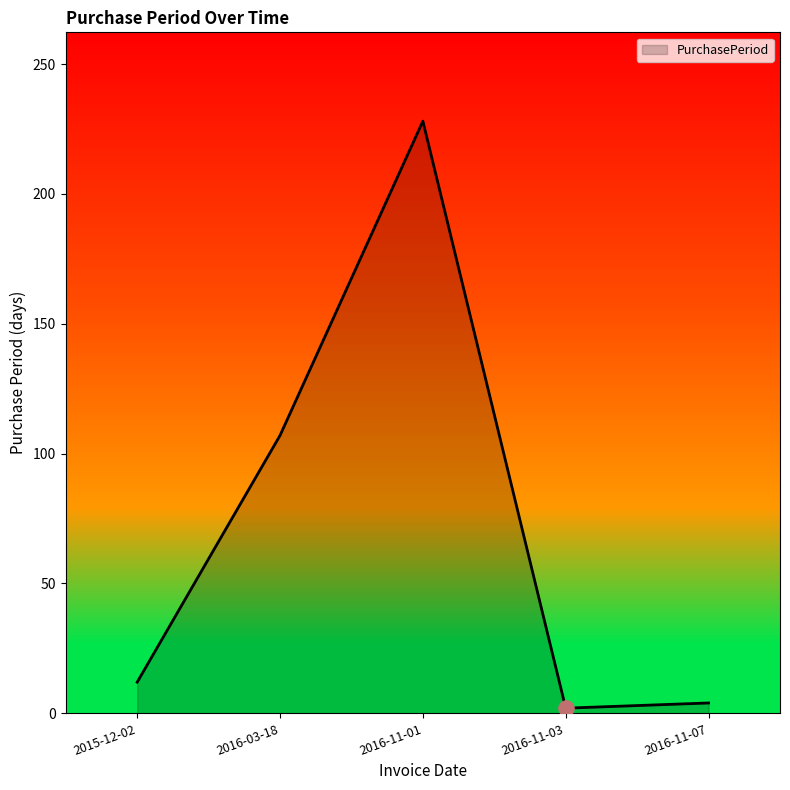

Approximately how many times larger is the value at 2016-03-18 compared to 2016-11-03?

53.5